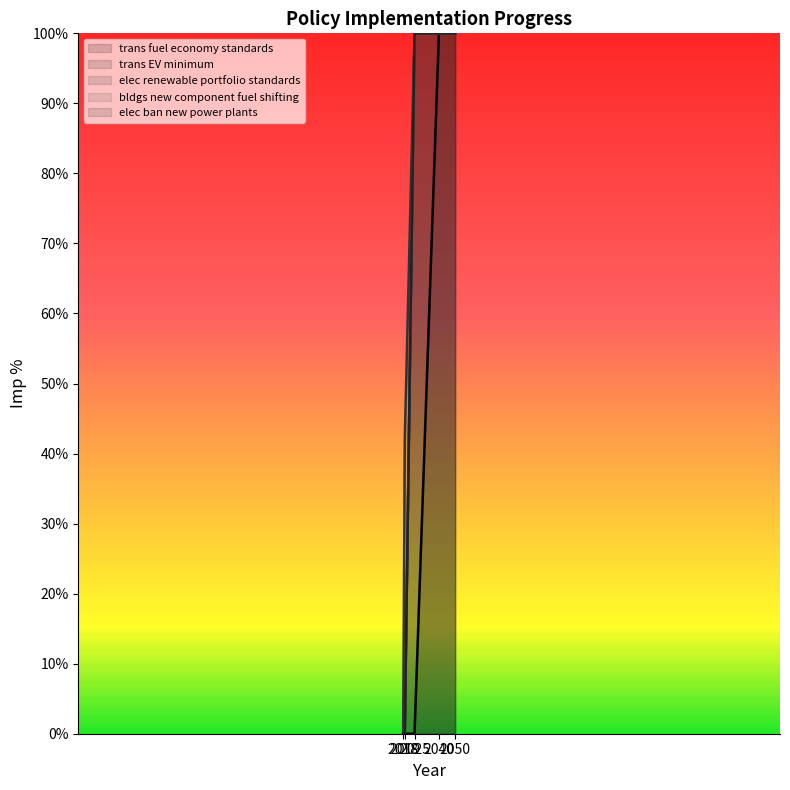

List the labels in order of bldgs new component fuel shifting value, largest first.

2025, 2040, 2050, 2018, 2019